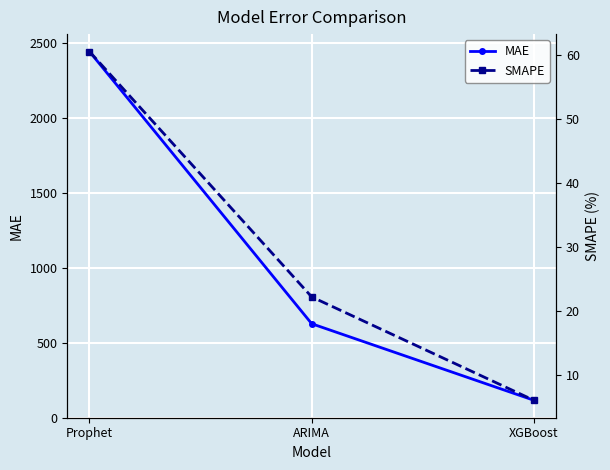

Reading right to left, extract all data points from this chart.

MAE: XGBoost=115.8	ARIMA=626.1	Prophet=2440.7
SMAPE: XGBoost=6.1	ARIMA=22.3	Prophet=60.5